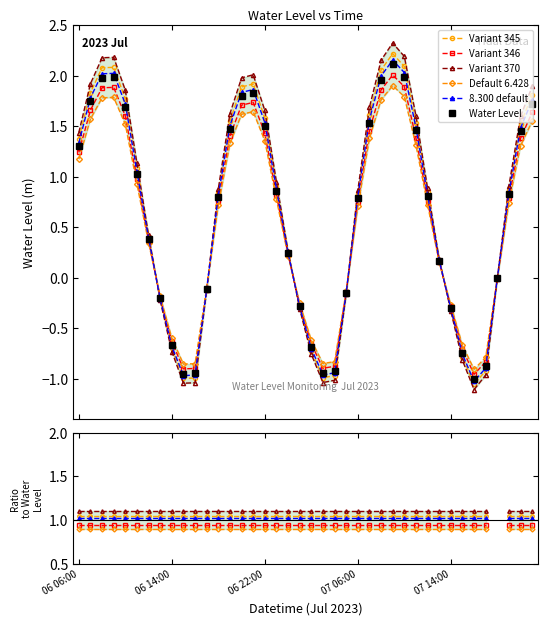

What is the difference between the highest and lowest values at 28?

1.1